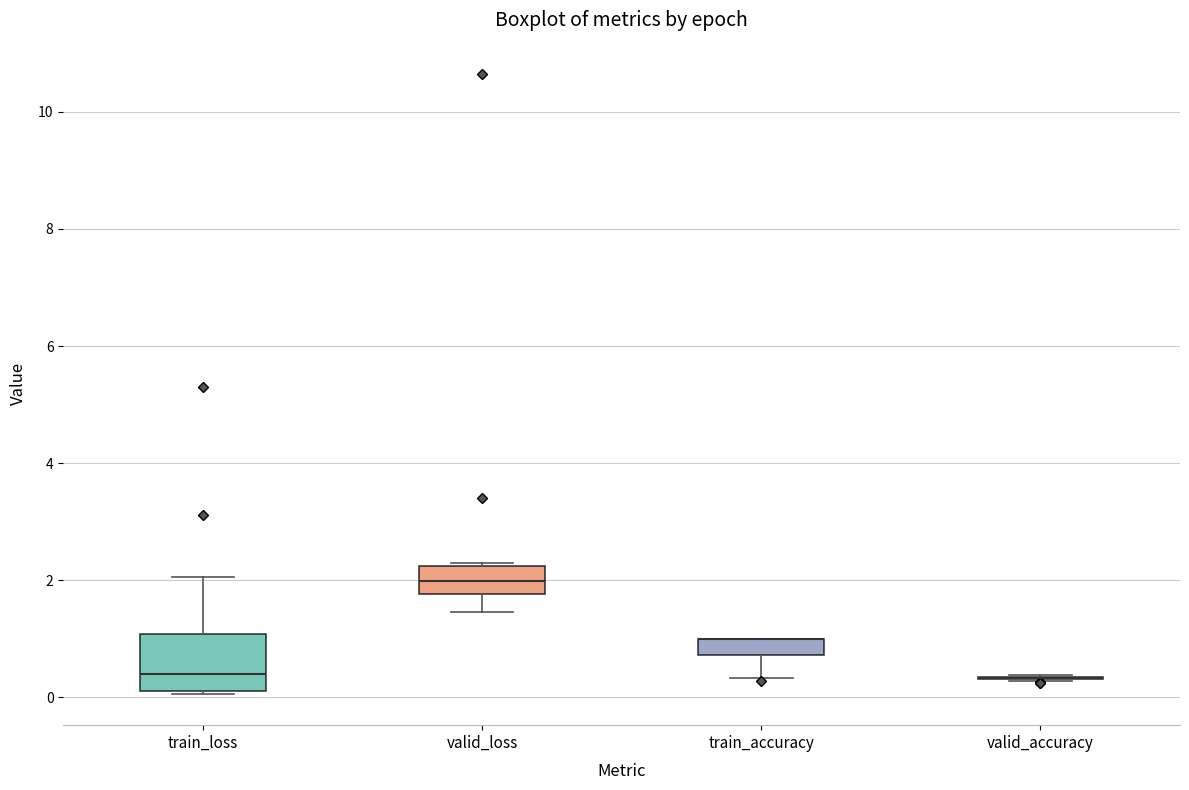

Where is the lower edge of the box for valid_loss on the y-axis? The values are not printed on the chart, so give them approximately, as read against the axis.

1.8